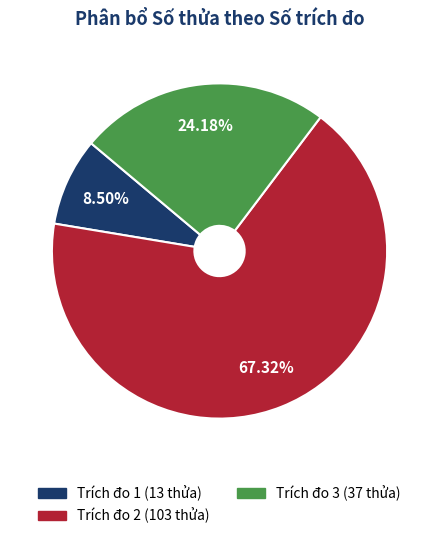

What percentage is the Trích đo 3 slice, to the nearest percent?

24%